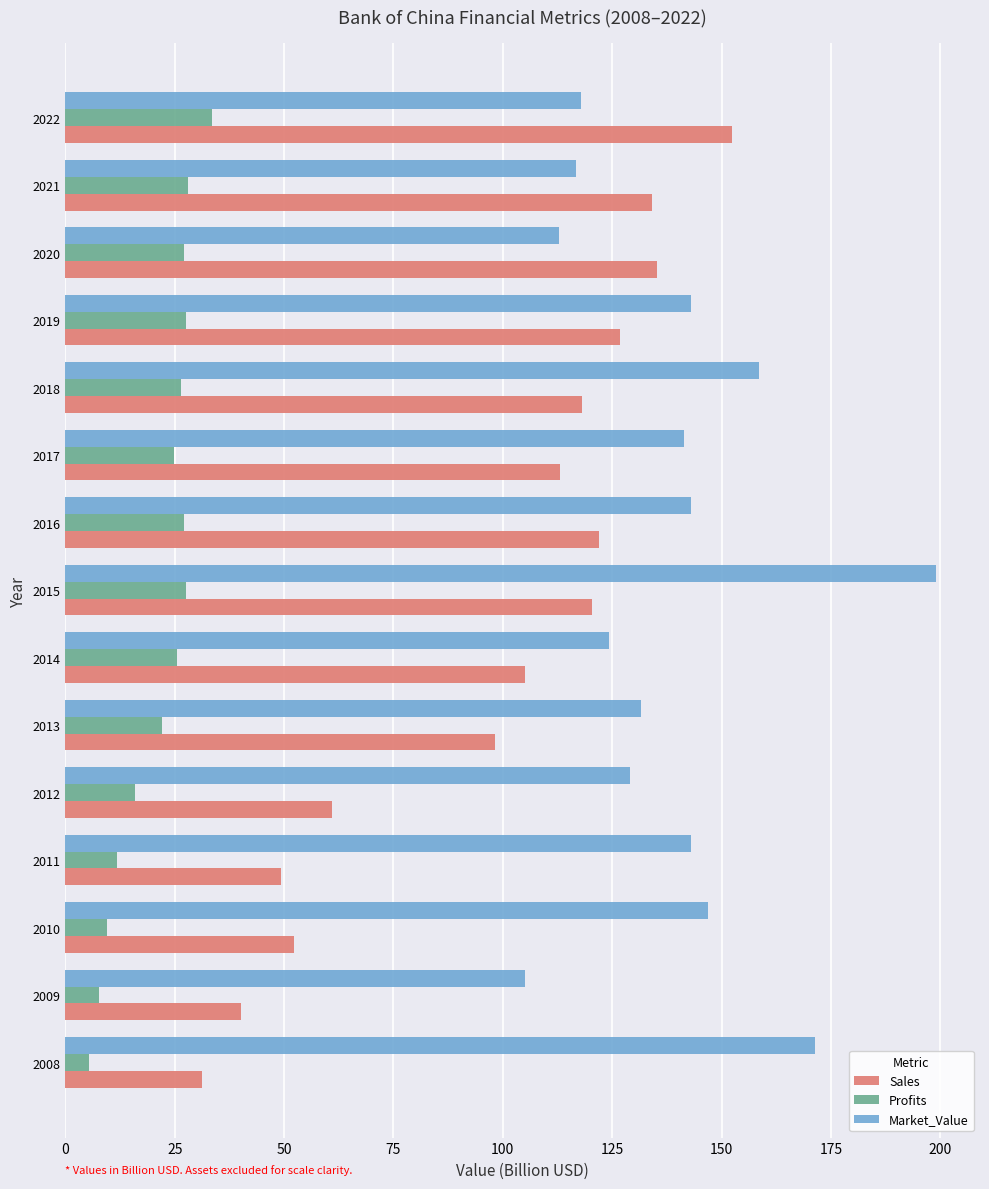

What value does the Profits series have at 2021?

27.9